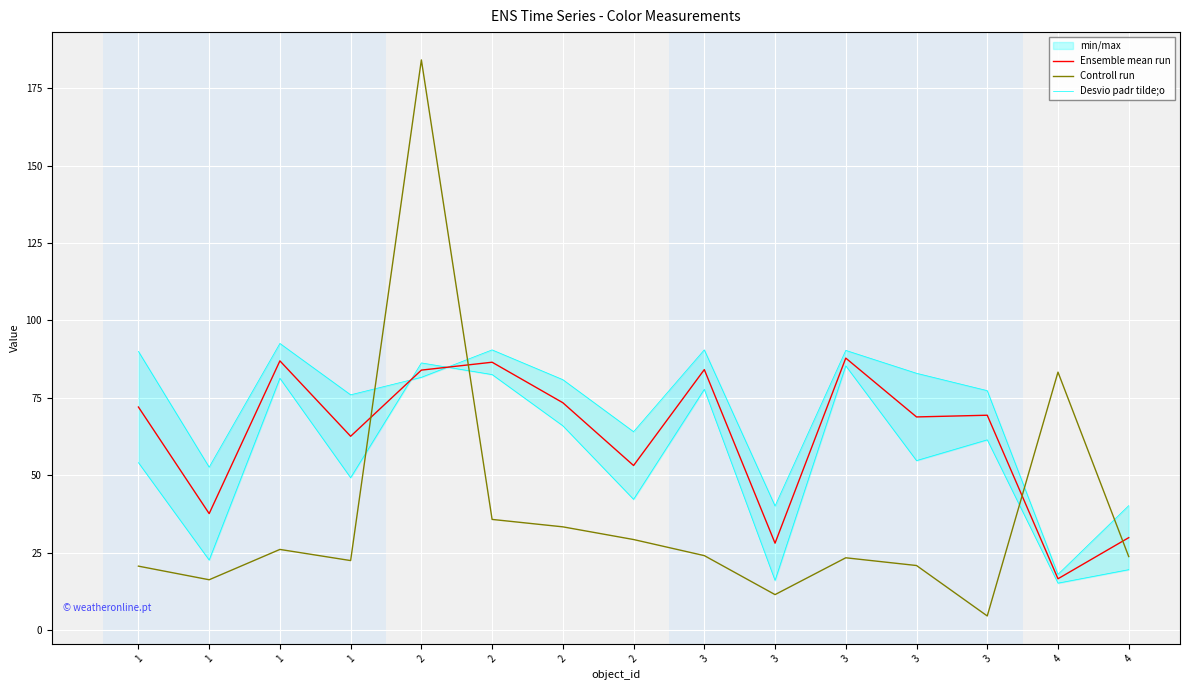

Which series changed the most between 3 and 3?

Ensemble mean run